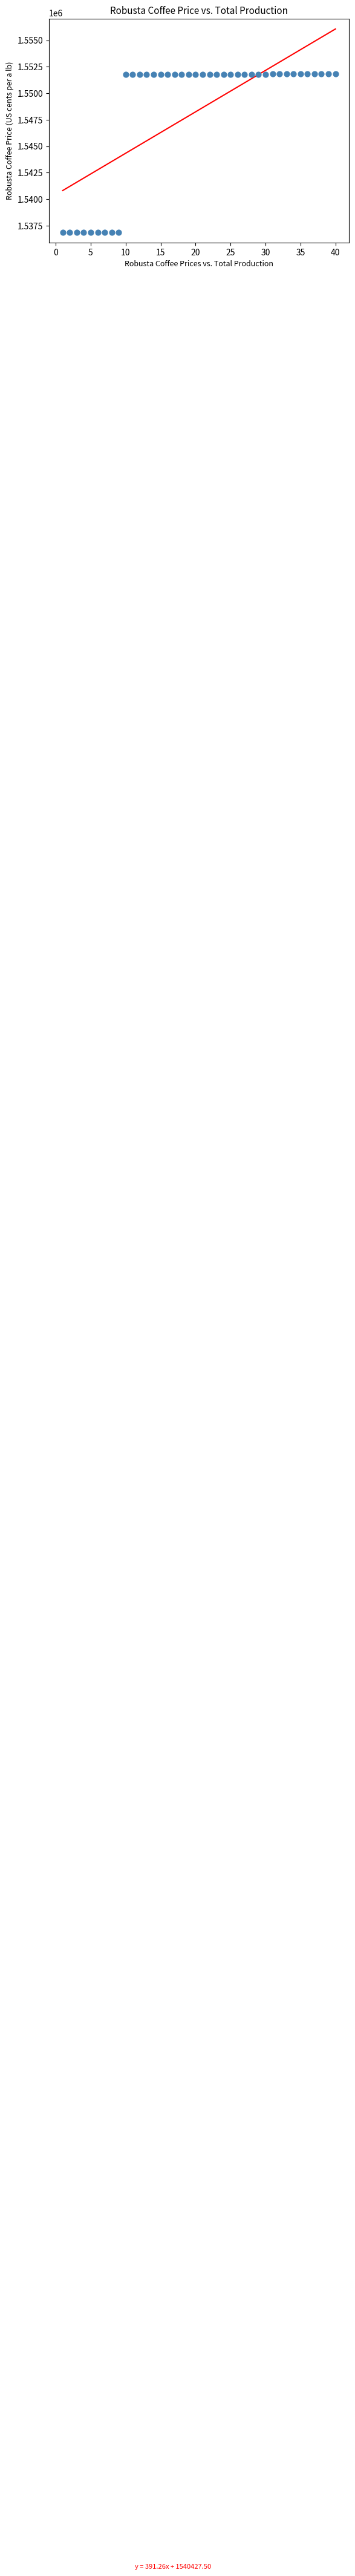

What is the range of Y values (max minus min)?

14950